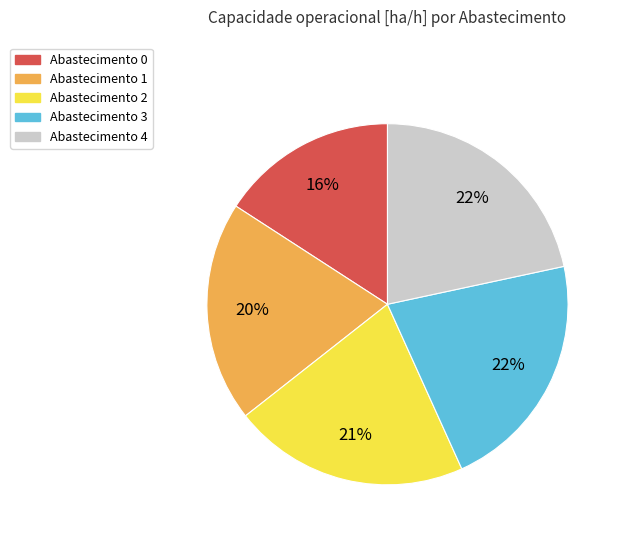

True or false: Abastecimento 3 accounts for 22% of the total.

True